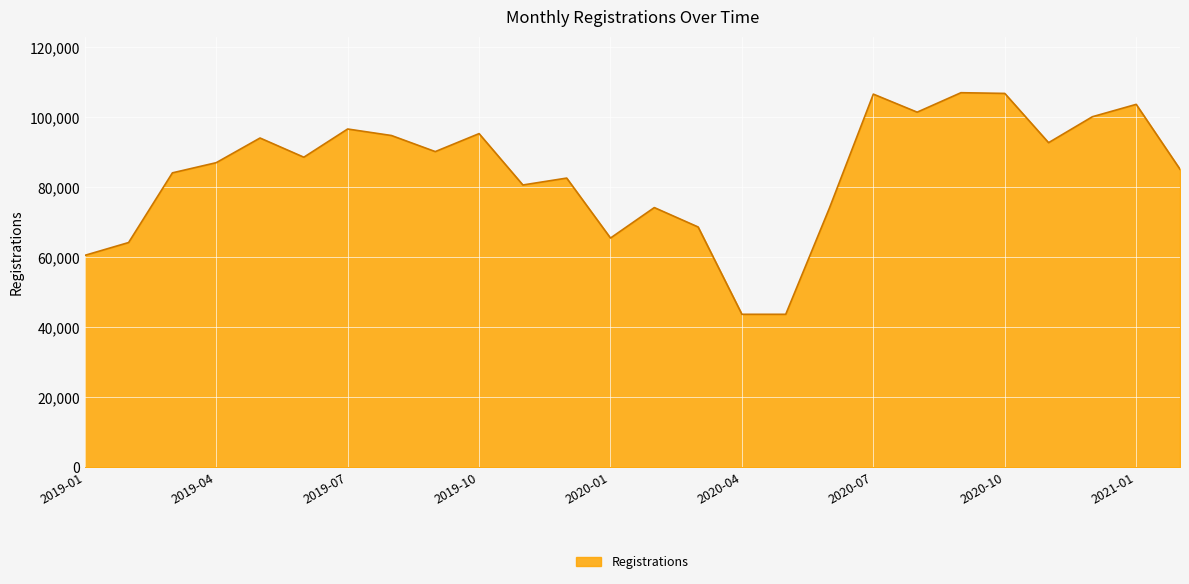

What is the difference between the maximum and minimum values?

63280